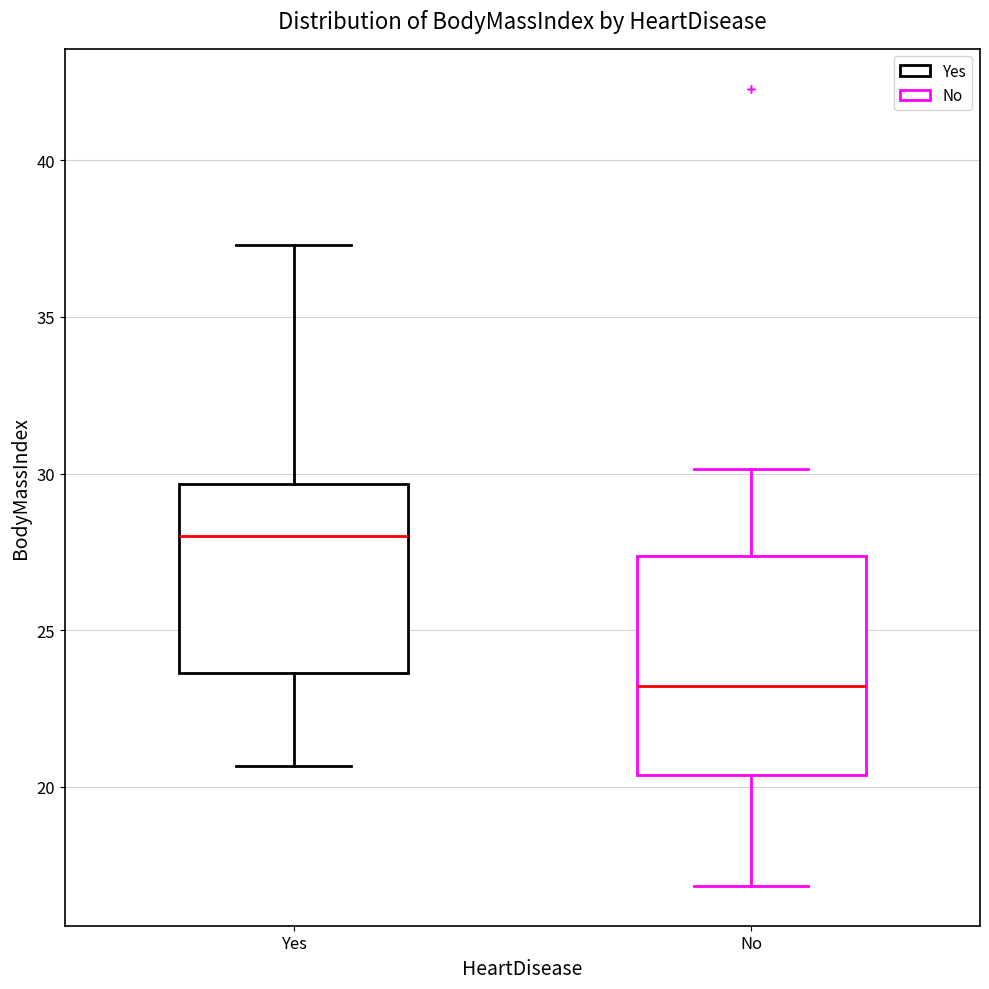

Reading left to right, transcribe this box plot: for each box, give where its median line is, the range the box spans, and where its two whiskers end, as read against the y-axis. The values are not printed on the chart, so give them approximately, as read against the axis.

Yes: median 28.0, box 23.5 to 29.5, whiskers 20.5 to 37.5
No: median 23.0, box 20.5 to 27.5, whiskers 17.0 to 30.0